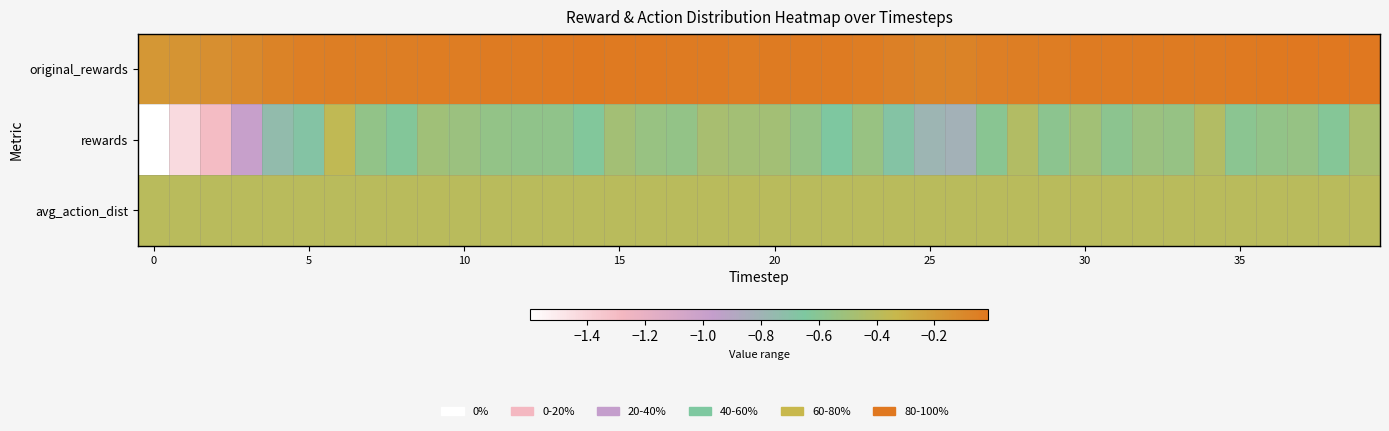

What is the smallest value displayed?

-1.6